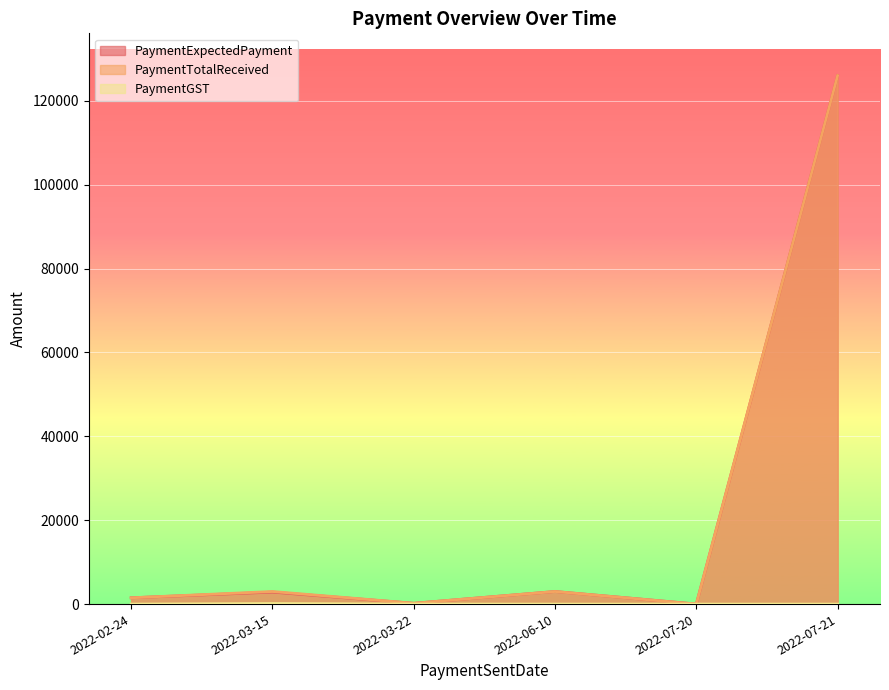

What is the average value of the PaymentTotalReceived series?

22285.7